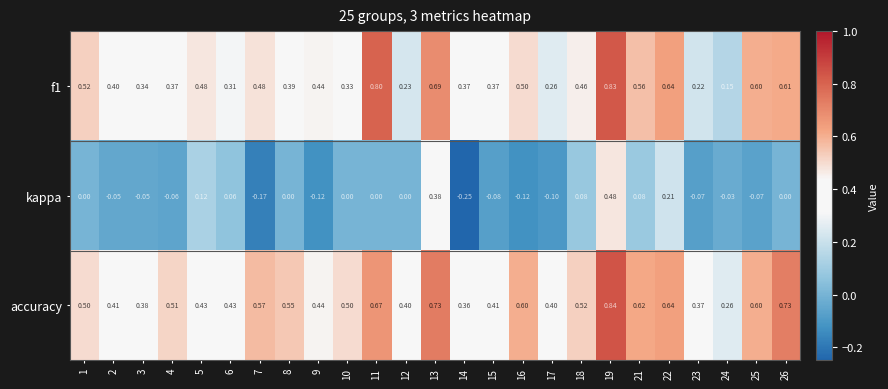

At which category is the sum across all series the highest?

19